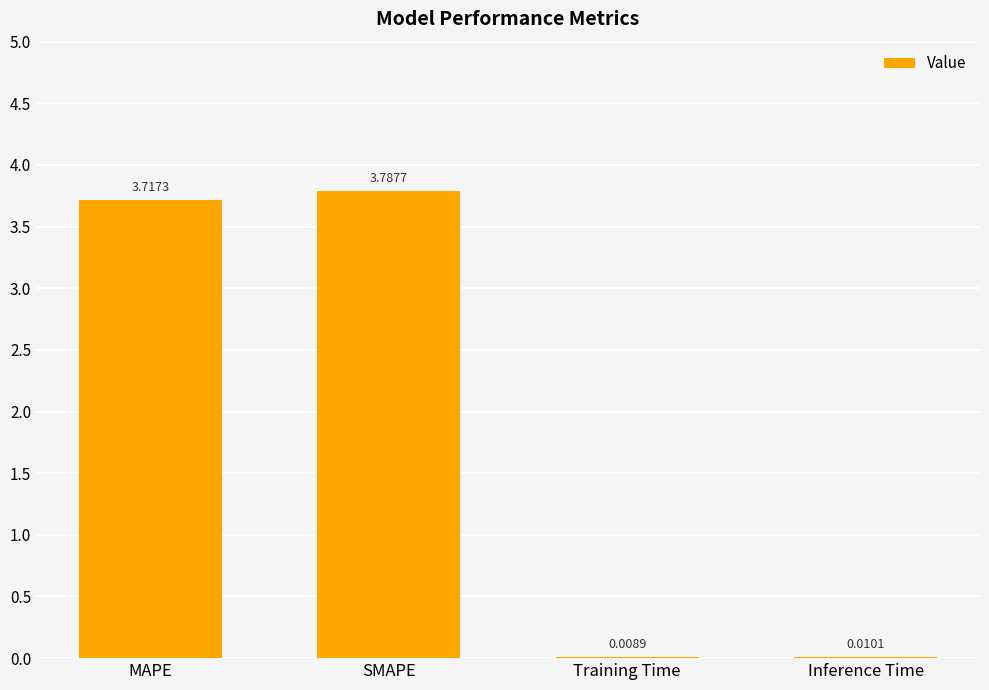

Where is the data nearest to the value 1?

Inference Time